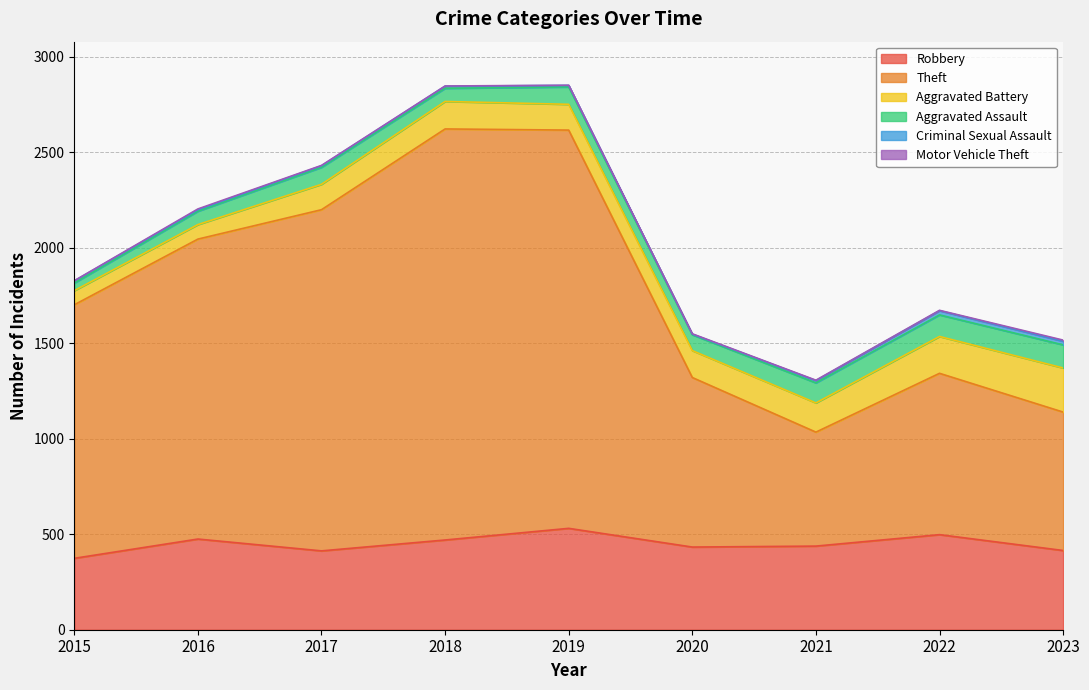

The value of Aggravated Battery at 2017 is 133. True or false?

True